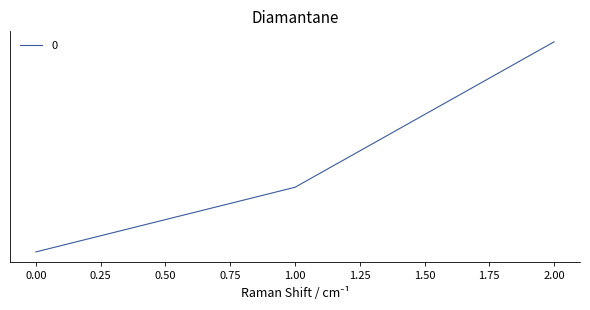

What is the value of the 3rd point from the left?

1020